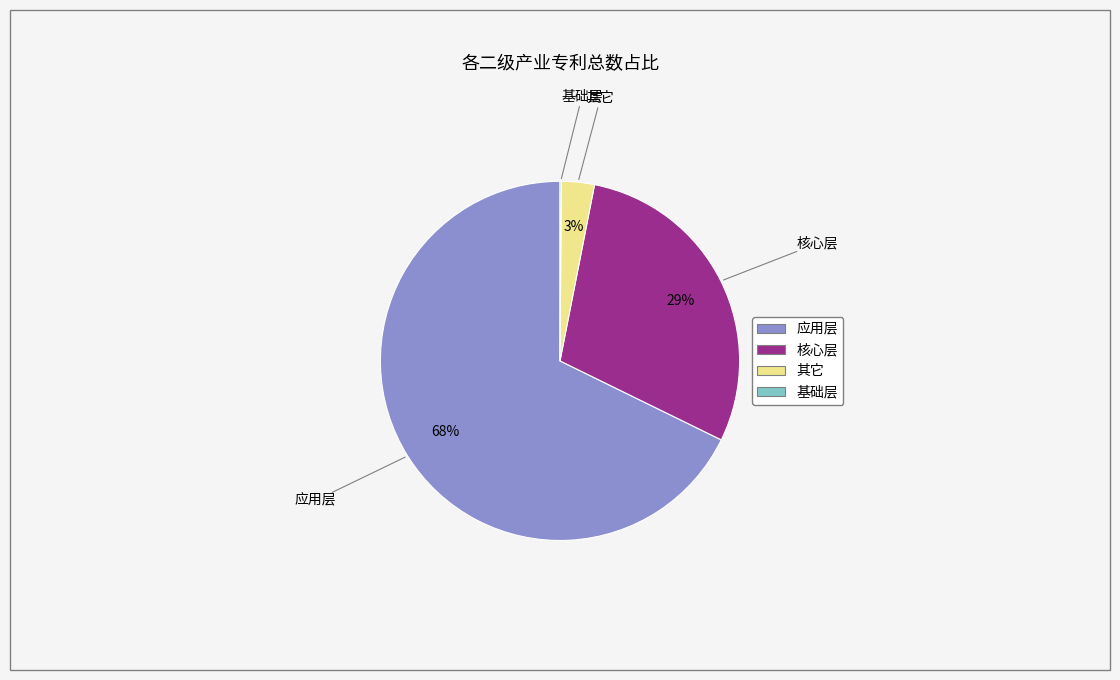

Which category accounts for the majority?

应用层